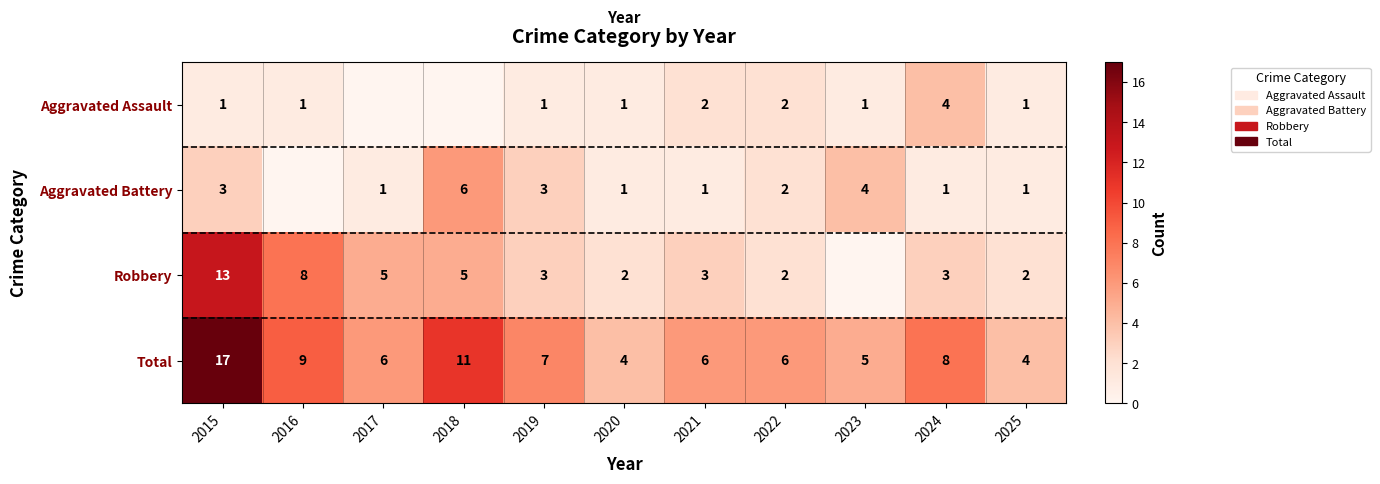

What is the spread (max minus min) of values at 2021?

5